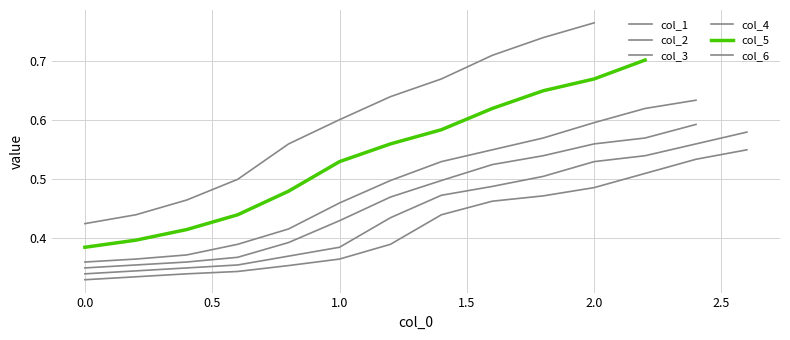

What is the difference between the second highest and minimum values in the col_2 series?

0.2